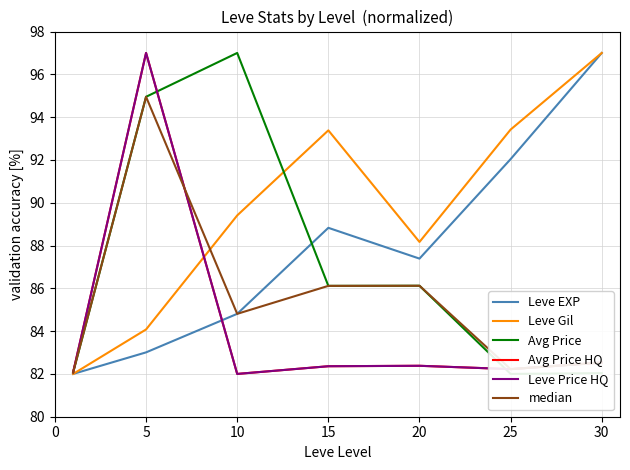

Which series has the largest total across all categories?

Leve Gil